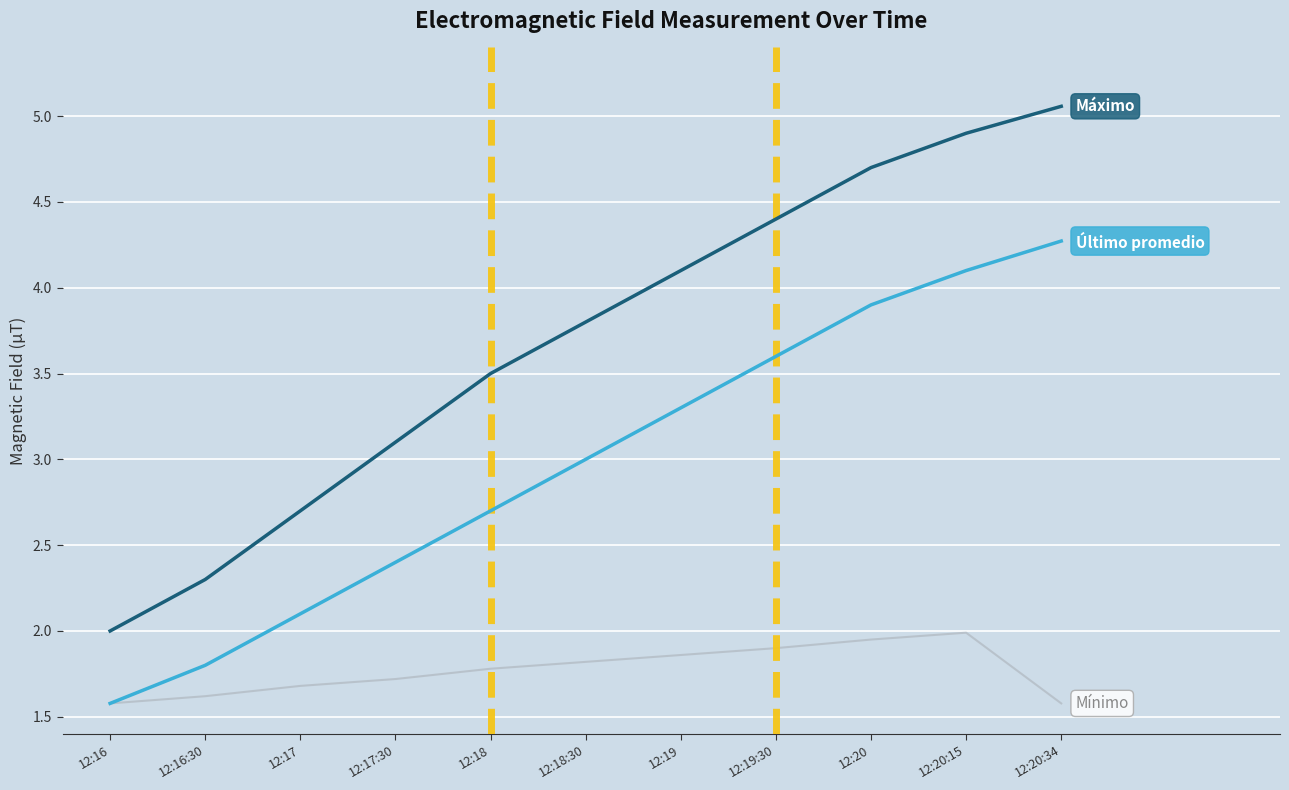

What position from the right is 12:20:15?

2